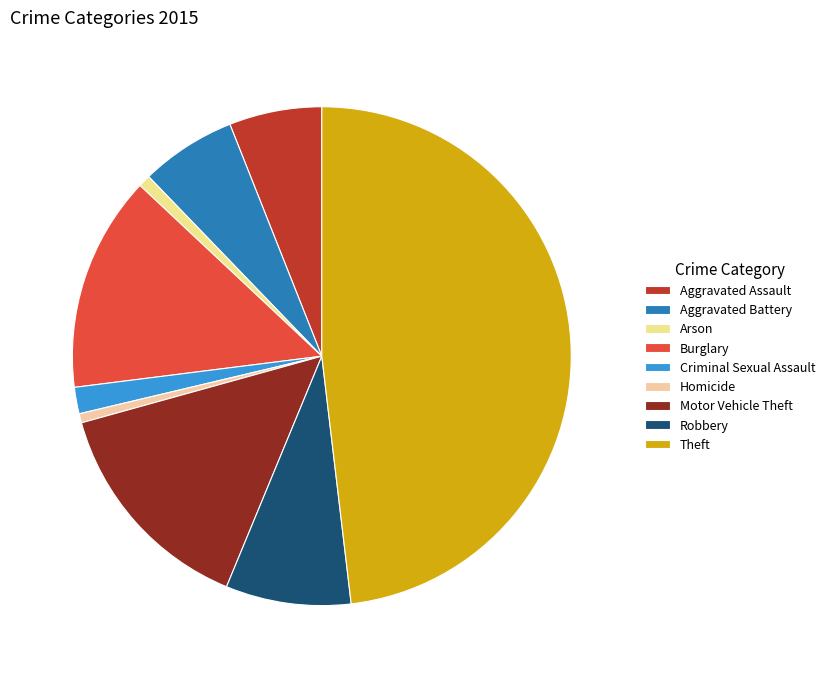

Which category has the biggest portion of the pie?

Theft